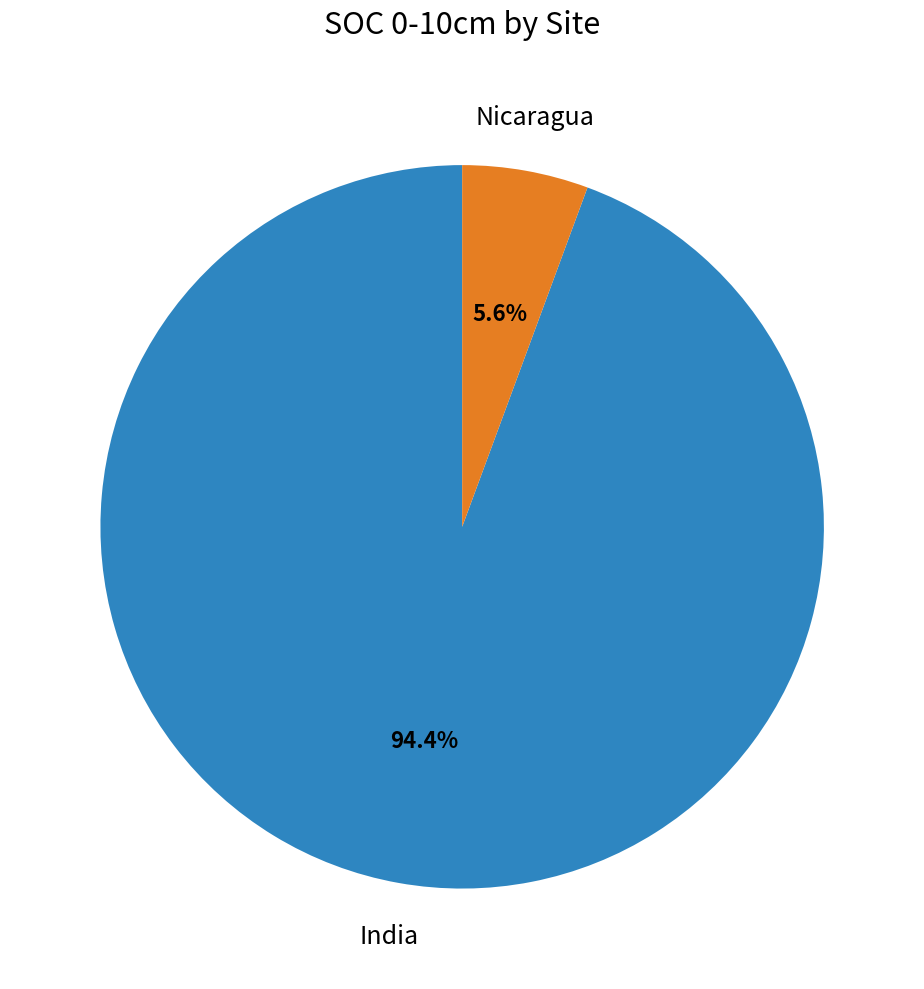

Rank the categories by value from highest to lowest.

India, Nicaragua